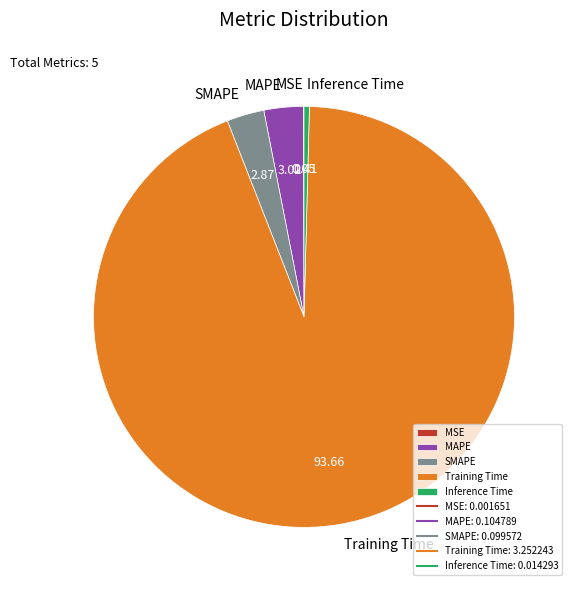

Between Inference Time and Training Time, which is larger?

Training Time